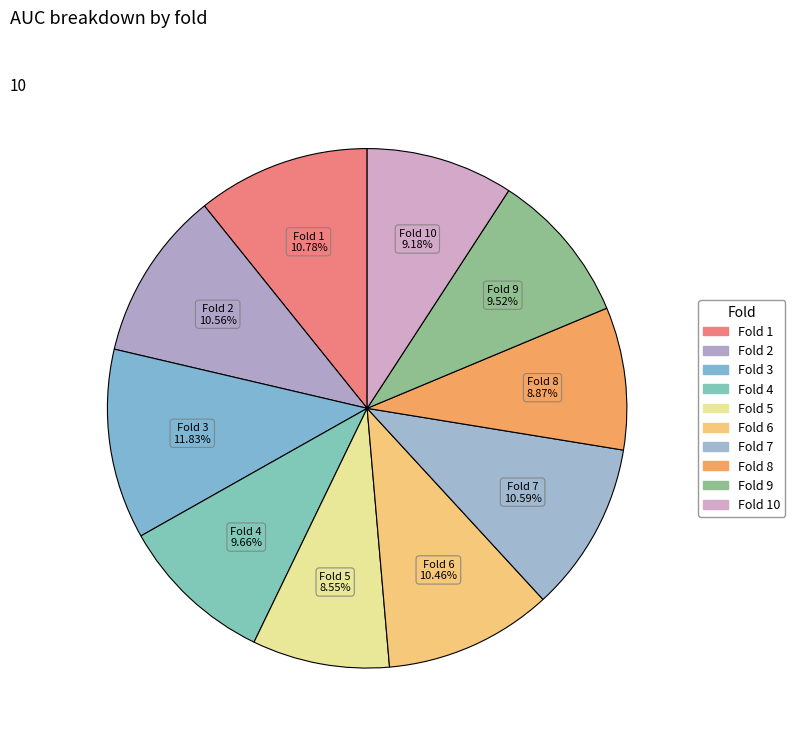

To the nearest percent, what is the average slice percentage?

10%